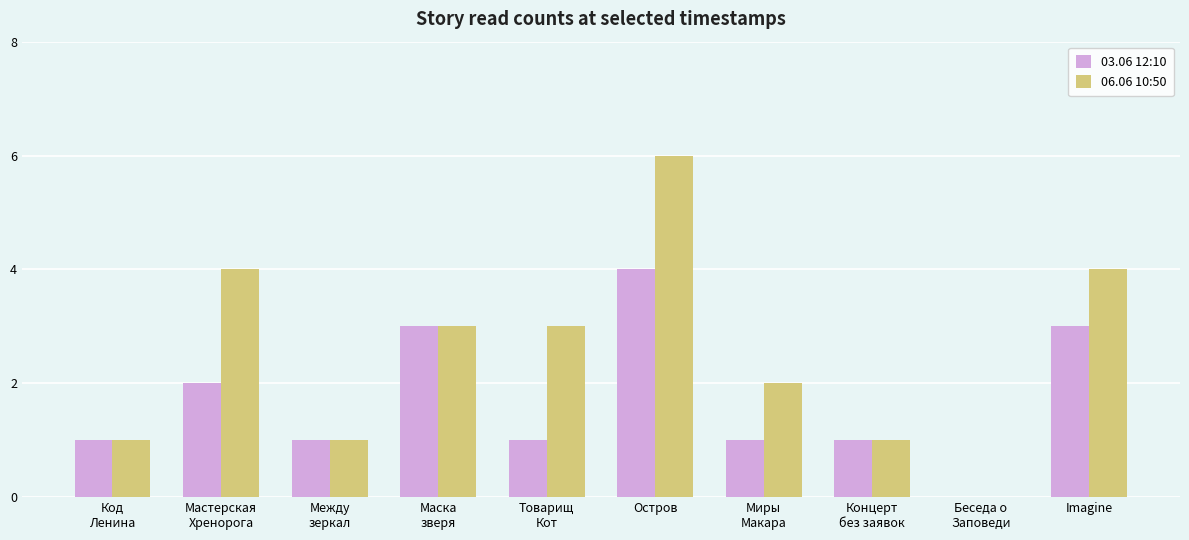

At which category is the sum across all series the highest?

Остров